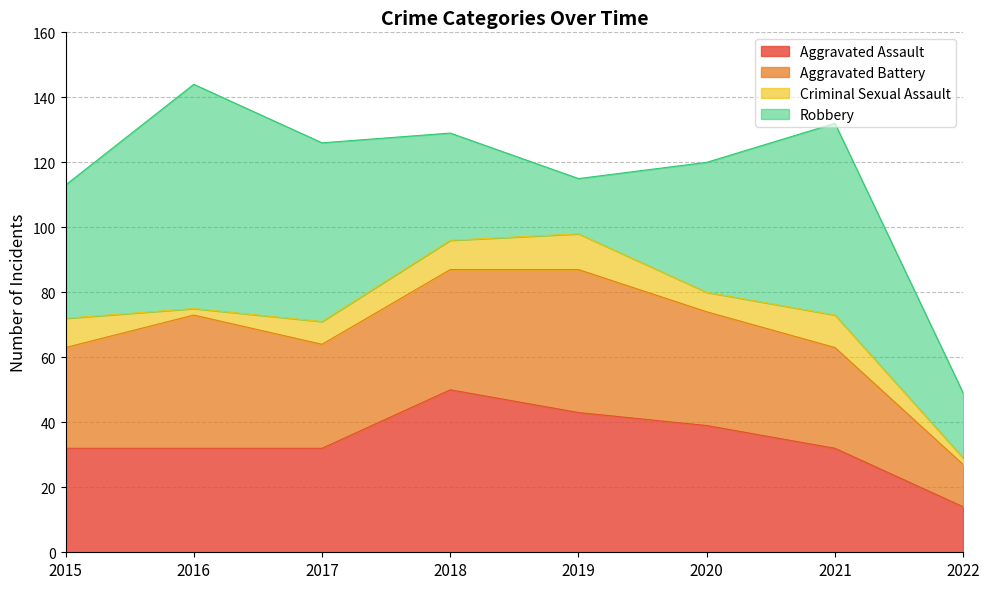

Where is Criminal Sexual Assault nearest to the value 6?

2020